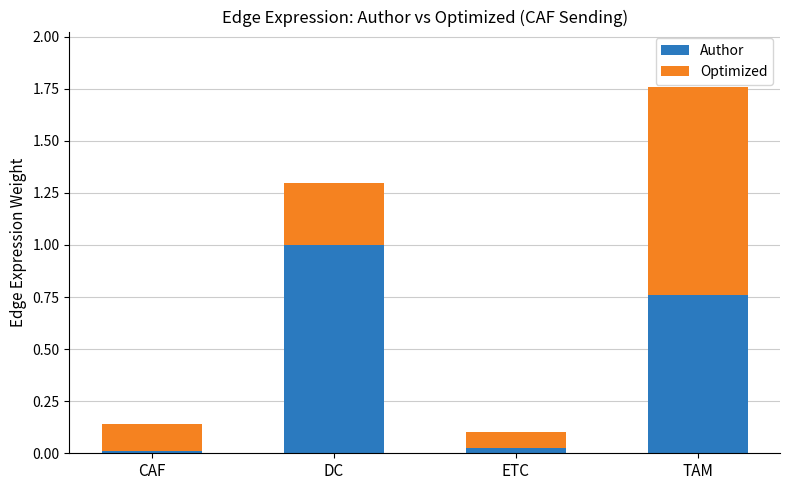

What is the difference between the maximum and minimum values in the Author series?

1.0